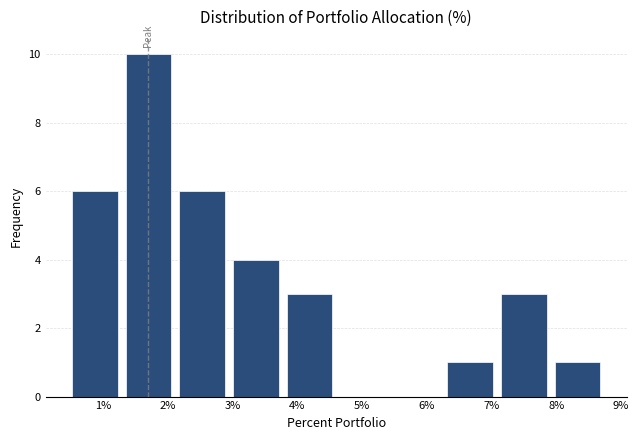

How tall is the bar that spans 7.9 to 8.7 on the x-axis? Neither the bar edges nor the heights are printed on the chart, so give them approximately, as read against the axes.

1